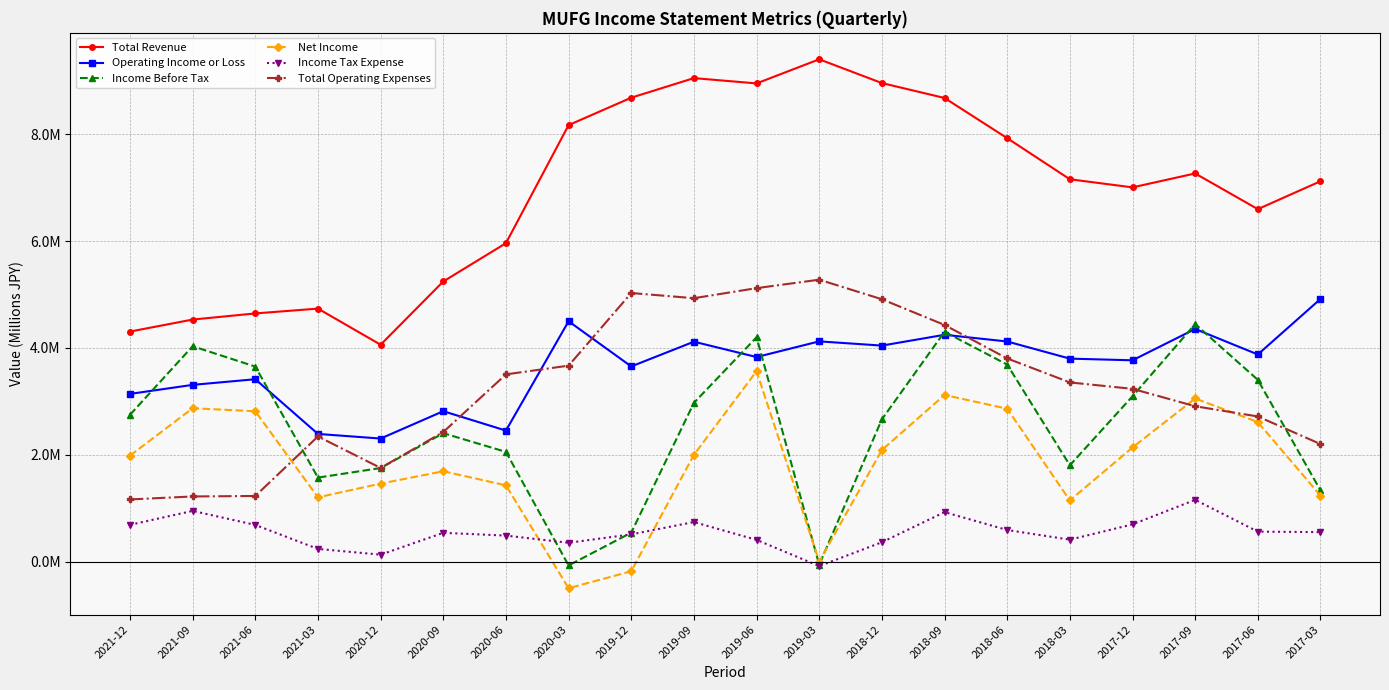

Rank the series at 2020-03 from lowest to highest value.

Net Income, Income Before Tax, Income Tax Expense, Total Operating Expenses, Operating Income or Loss, Total Revenue